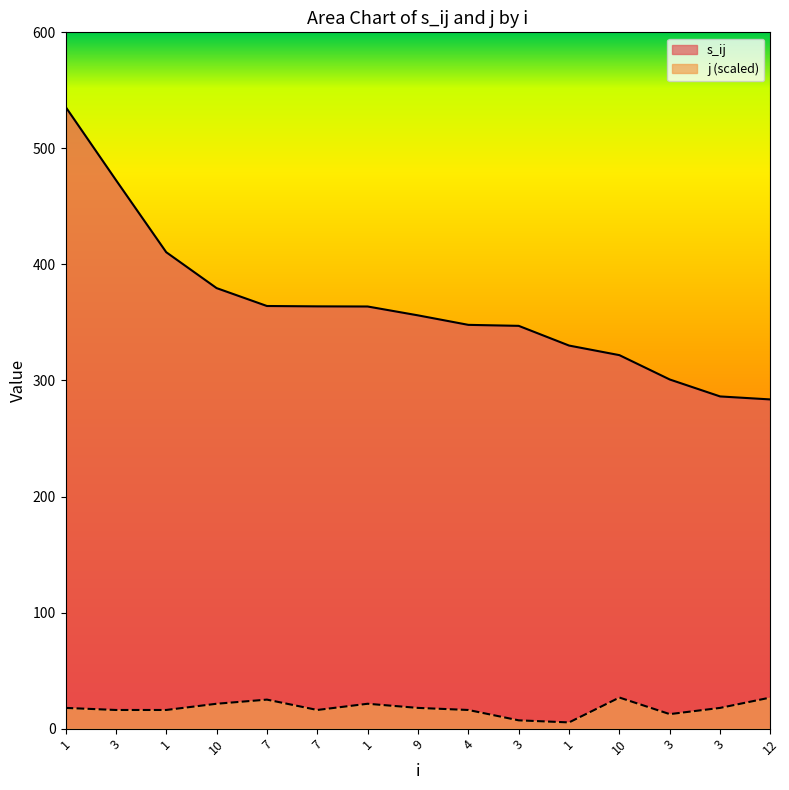

At which category is the sum across all series the highest?

1